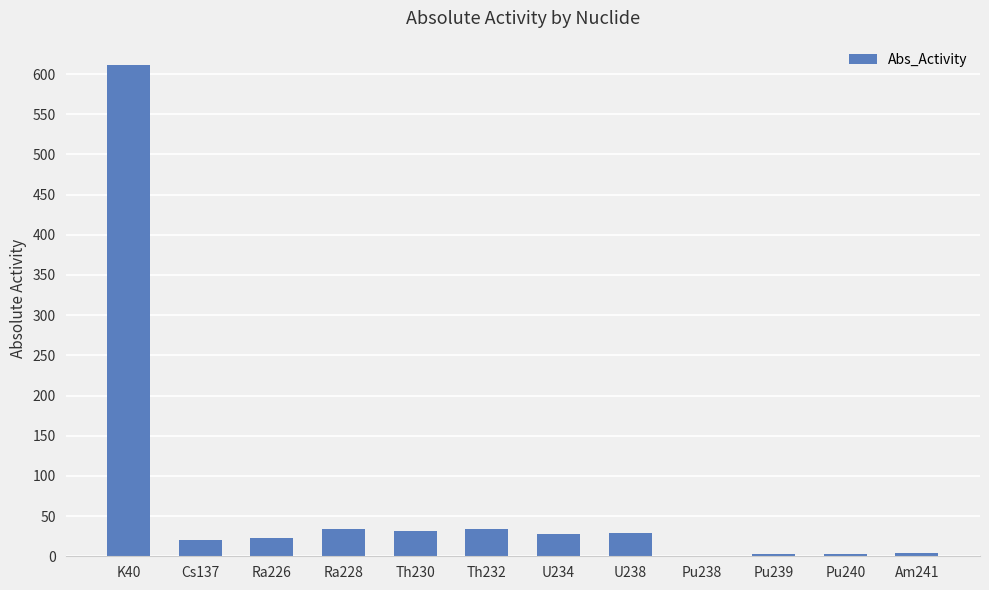

At which label does the data first exceed 27?

K40